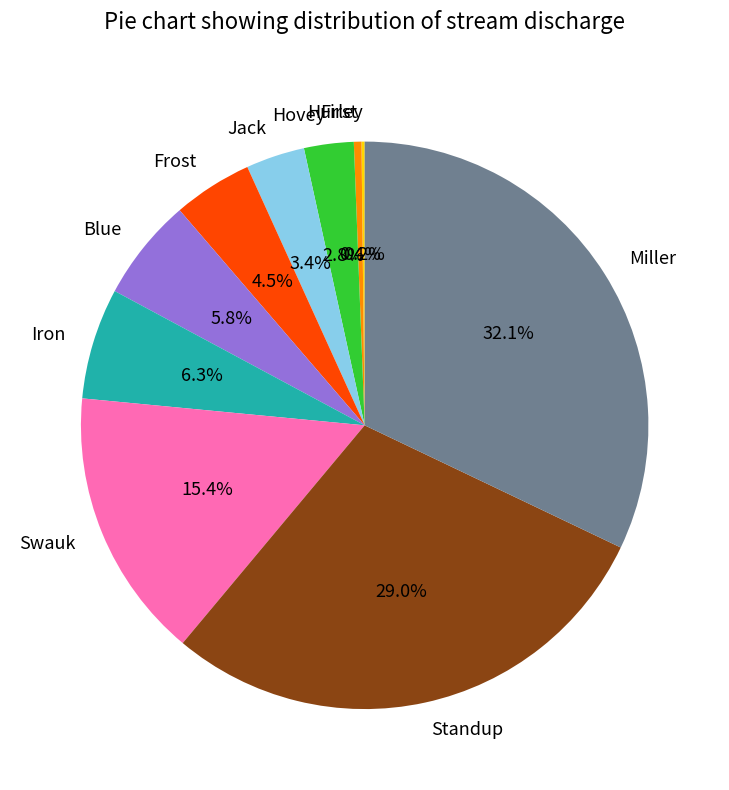

What is the ratio of the value at Swauk to the value at Iron?

2.4